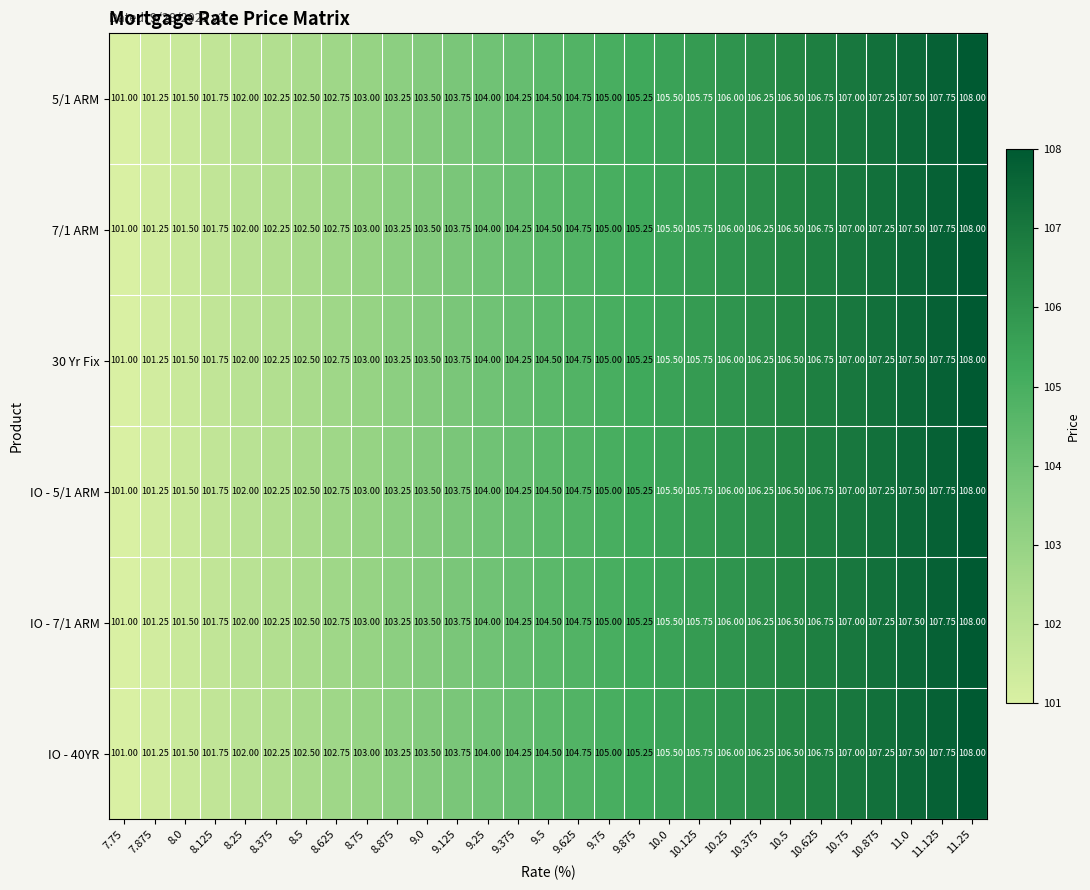

Is the value of IO - 40YR at 9.5 greater than the value of 30 Yr Fix at 10.25?

No